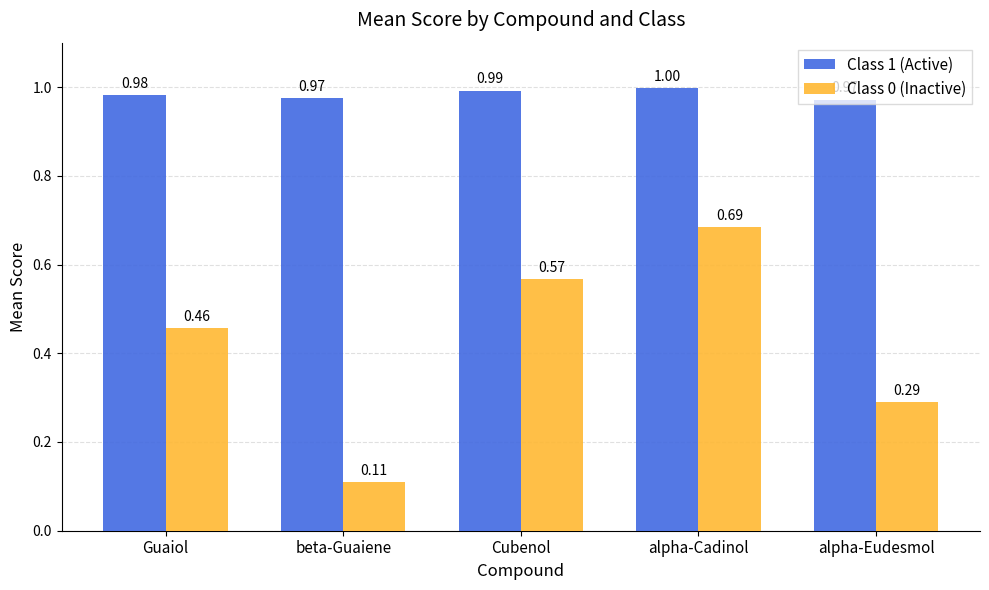

What is the label of the 5th bar from the left?

alpha-Eudesmol